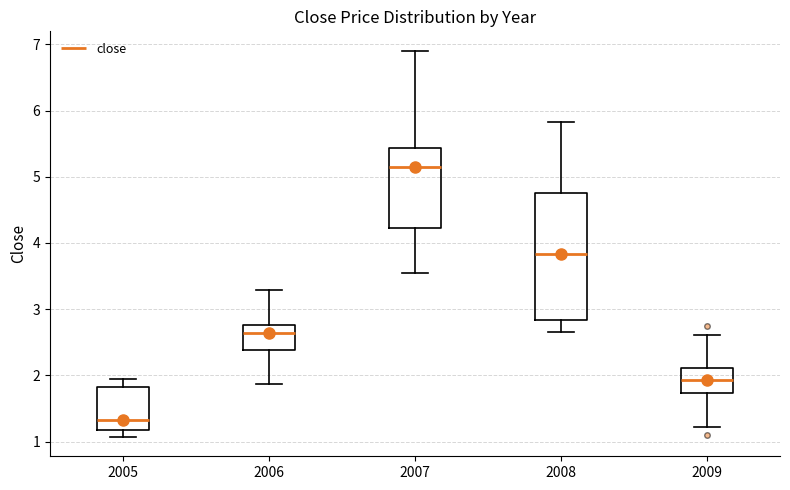

Reading left to right, transcribe this box plot: for each box, give where its median line is, the range the box spans, and where its two whiskers end, as read against the y-axis. The values are not printed on the chart, so give them approximately, as read against the axis.

2005: median 1.3, box 1.2 to 1.8, whiskers 1.1 to 1.9
2006: median 2.6, box 2.4 to 2.8, whiskers 1.9 to 3.3
2007: median 5.2, box 4.2 to 5.4, whiskers 3.5 to 6.9
2008: median 3.8, box 2.8 to 4.8, whiskers 2.7 to 5.8
2009: median 1.9, box 1.7 to 2.1, whiskers 1.2 to 2.6